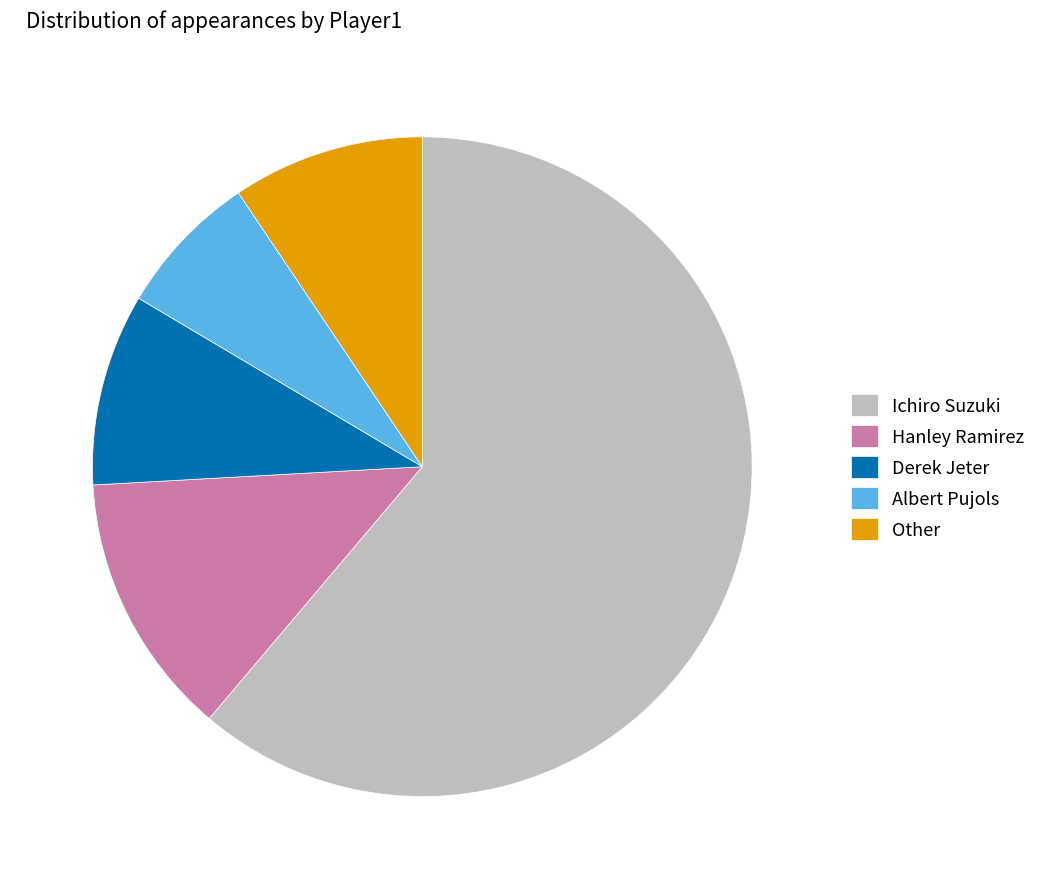

Count the number of slices in the pie.

5